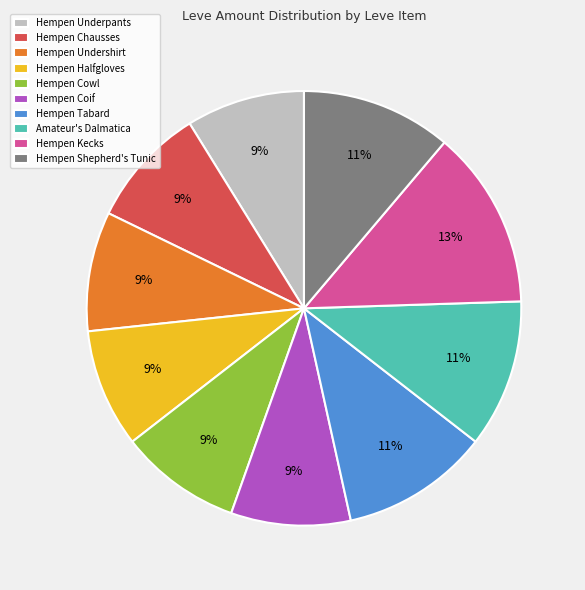

To the nearest percent, what is the difference between the Hempen Underpants and Hempen Tabard slice percentages?

2%